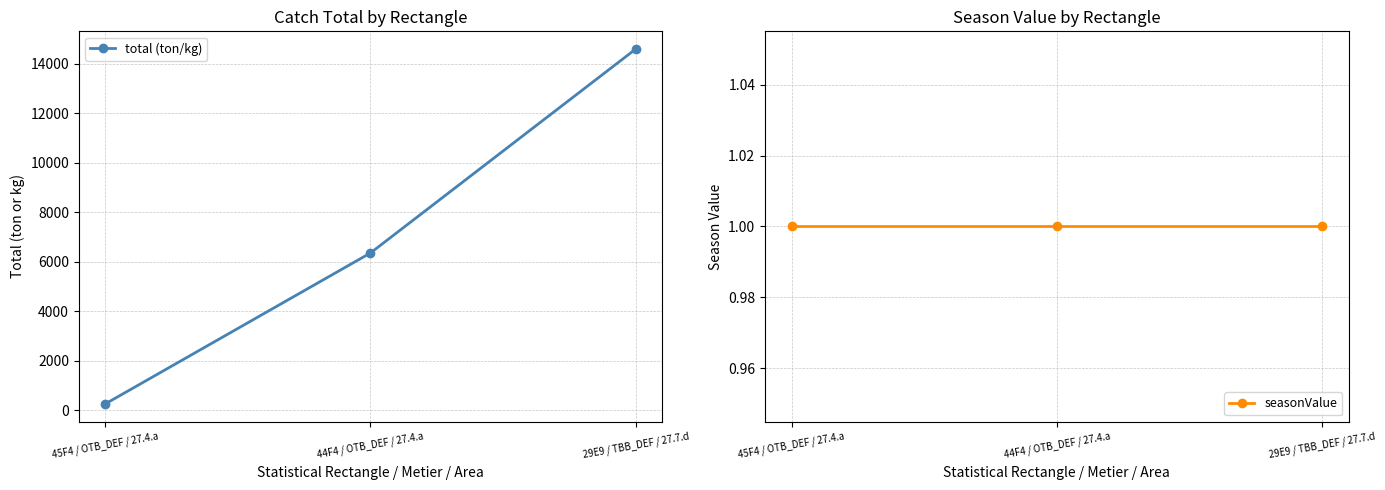

What are all the series names shown in the legend?

total (ton/kg), seasonValue